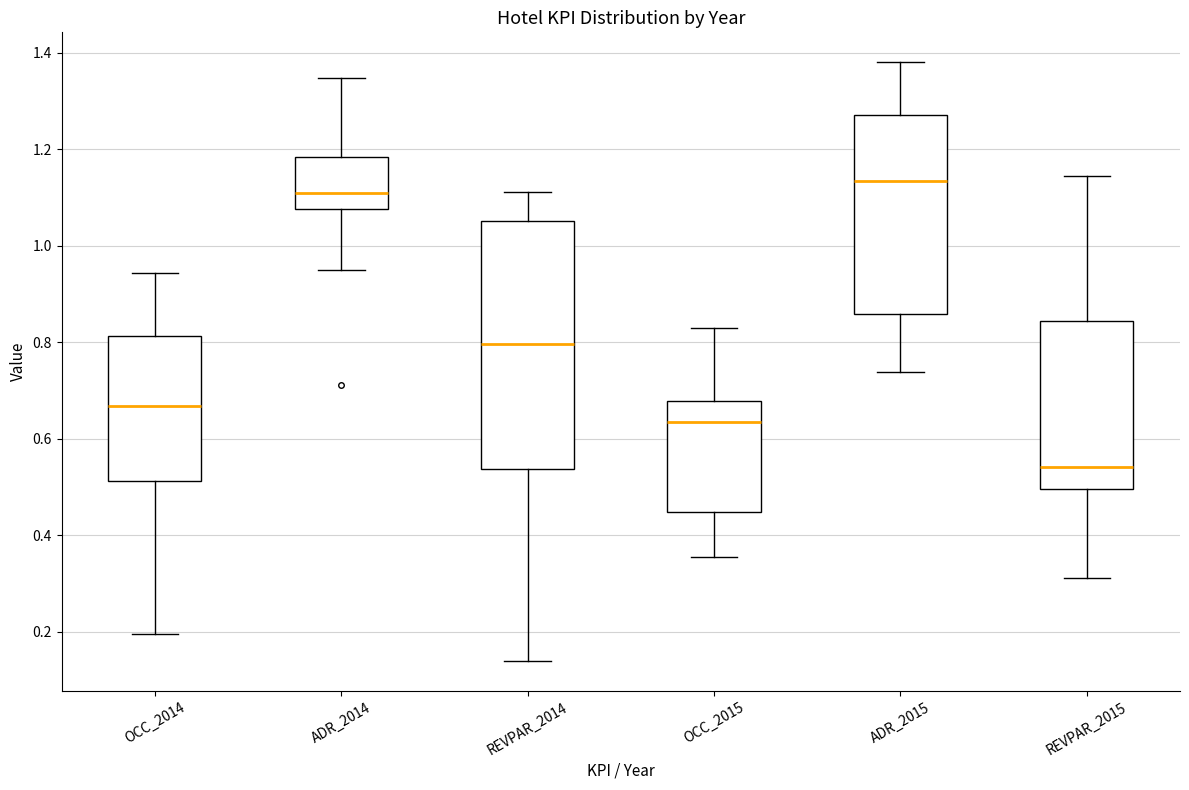

Reading left to right, read every box against the y-axis: the position of its median line, the range the box covers, and the ends of its whiskers. The values are not printed on the chart, so give them approximately, as read against the axis.

OCC_2014: median 0.66, box 0.52 to 0.82, whiskers 0.20 to 0.94
ADR_2014: median 1.12, box 1.08 to 1.18, whiskers 0.94 to 1.34
REVPAR_2014: median 0.80, box 0.54 to 1.06, whiskers 0.14 to 1.12
OCC_2015: median 0.64, box 0.44 to 0.68, whiskers 0.36 to 0.82
ADR_2015: median 1.14, box 0.86 to 1.28, whiskers 0.74 to 1.38
REVPAR_2015: median 0.54, box 0.50 to 0.84, whiskers 0.32 to 1.14